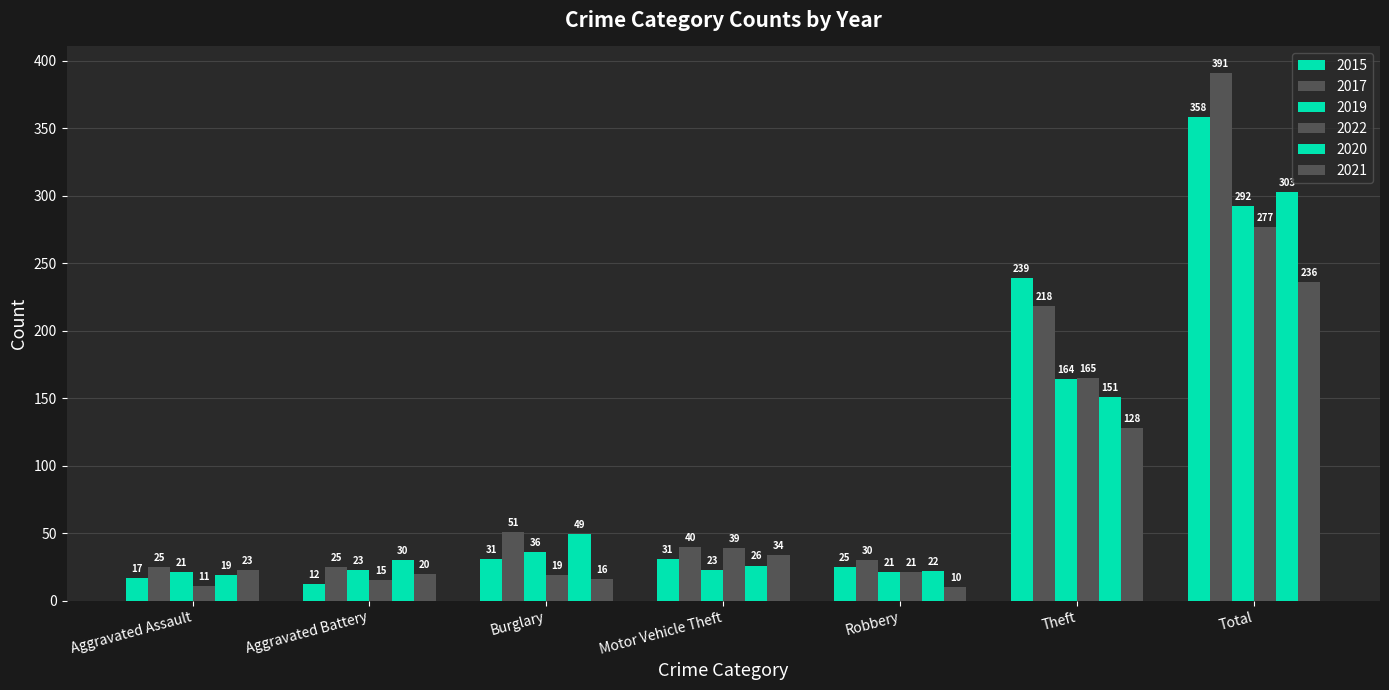

List the series in order of their peak value, lowest first.

2021, 2022, 2019, 2020, 2015, 2017